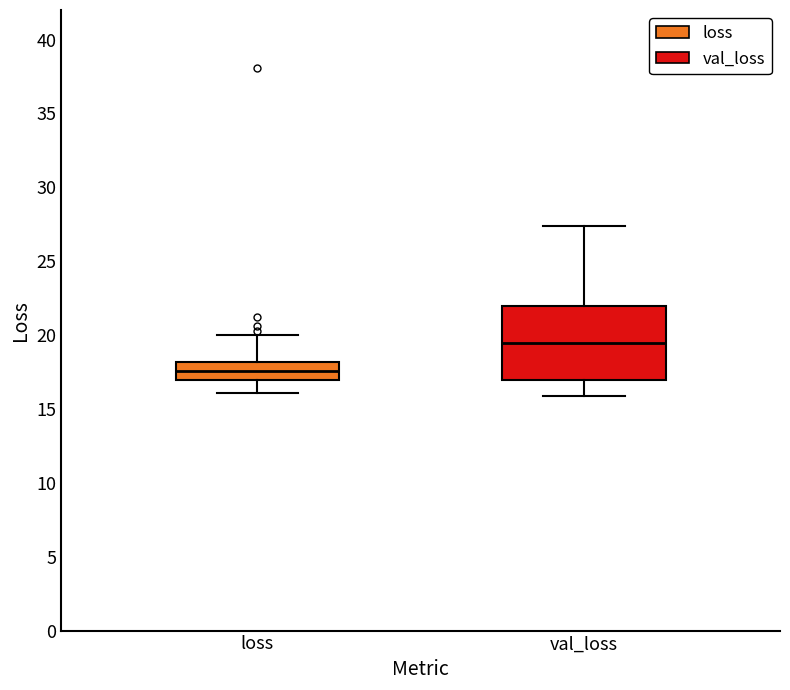

Comparing the boxes themselves (not the whiskers), which one is the tallest?

val_loss